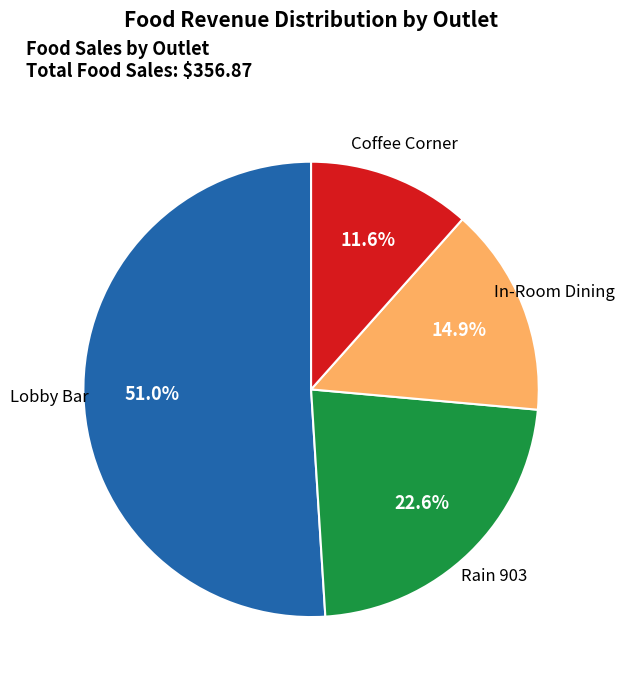

Is there a majority slice in this chart?

Yes